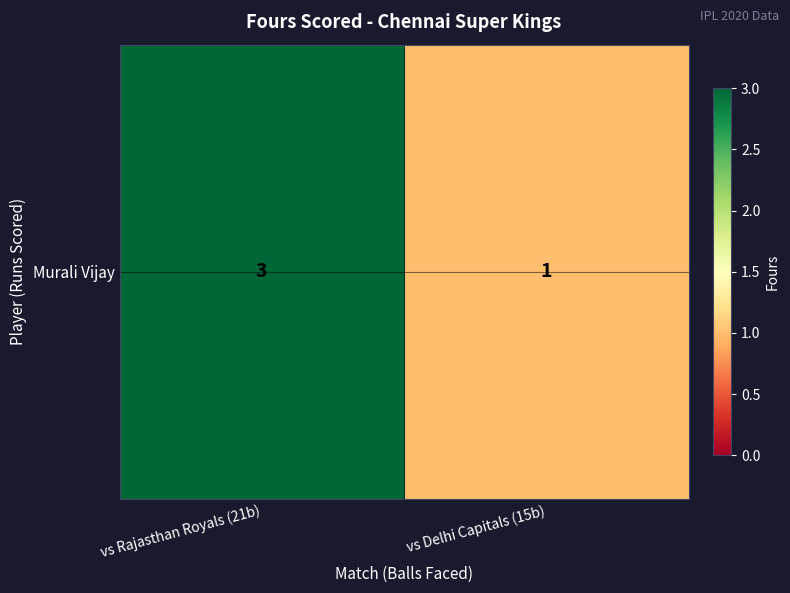

What is the sum of the values at vs Delhi Capitals (15b) and vs Rajasthan Royals (21b)?

4